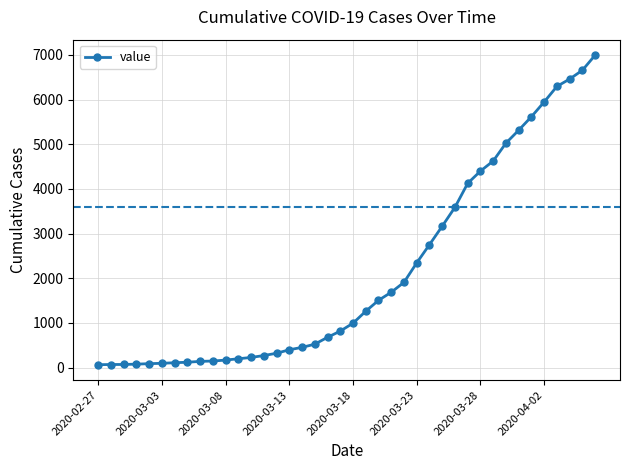

What is the average value?

2142